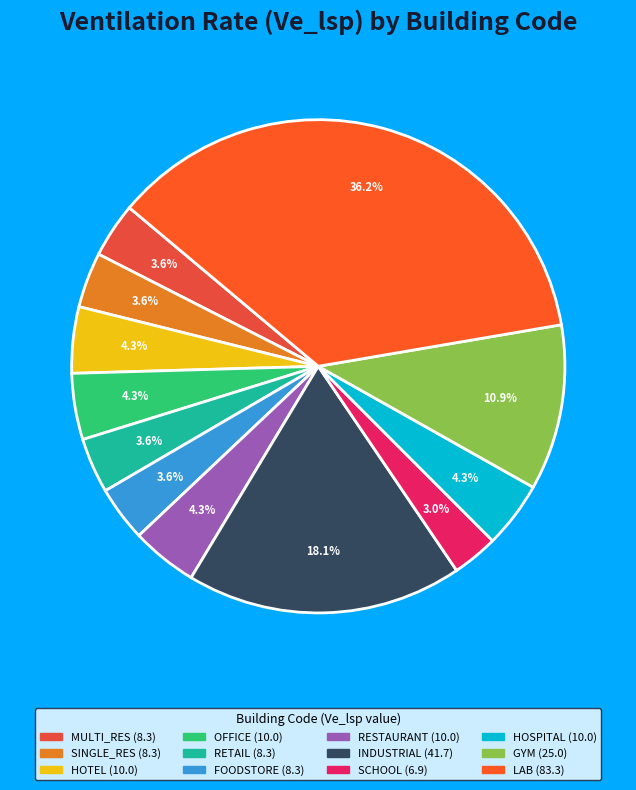

True or false: HOTEL accounts for 15% of the total.

False